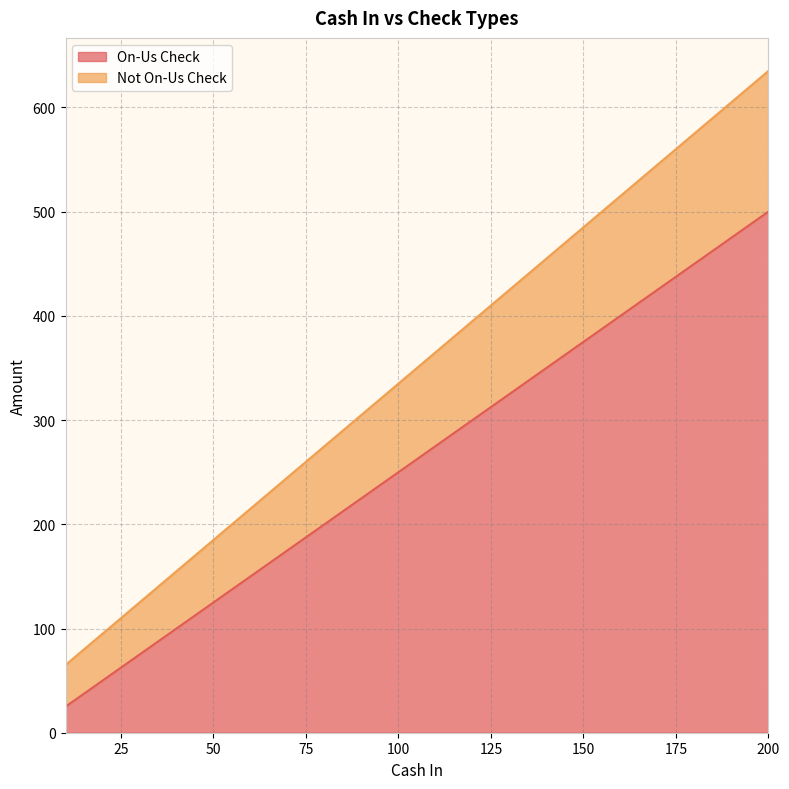

Is the value of Not On-Us Check at 130 greater than the value of On-Us Check at 110?

Yes